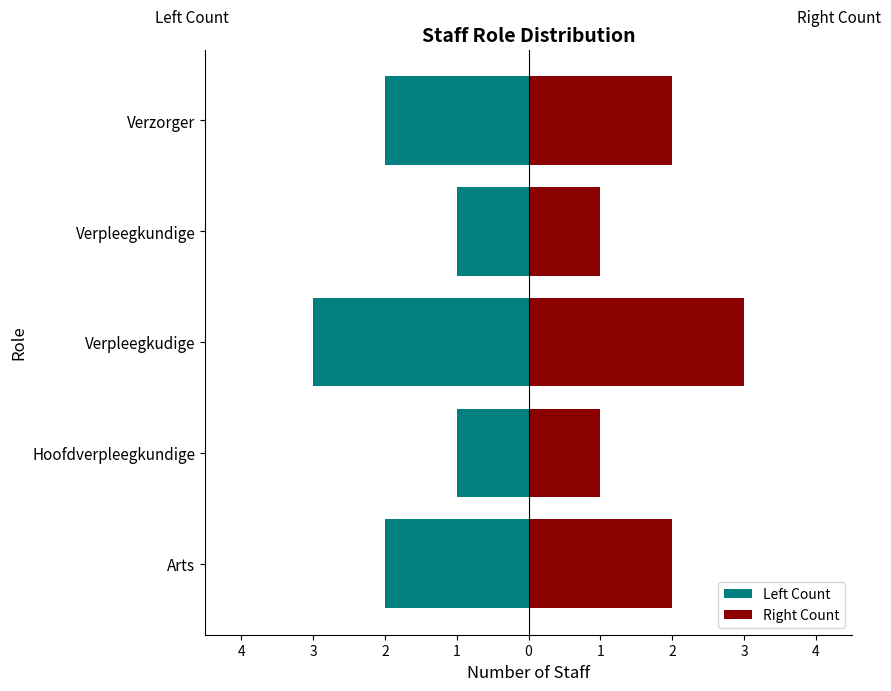

Reading right to left, what are all the values shown in this chart?

Left Count: -2	-1	-3	-1	-2
Right Count: 2	1	3	1	2